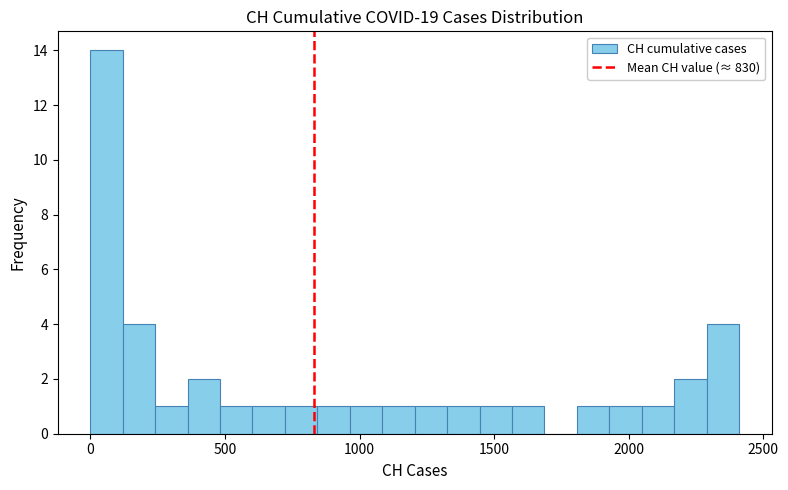

Read against the x-axis, roughly where is the centre of the tallest bar?

50